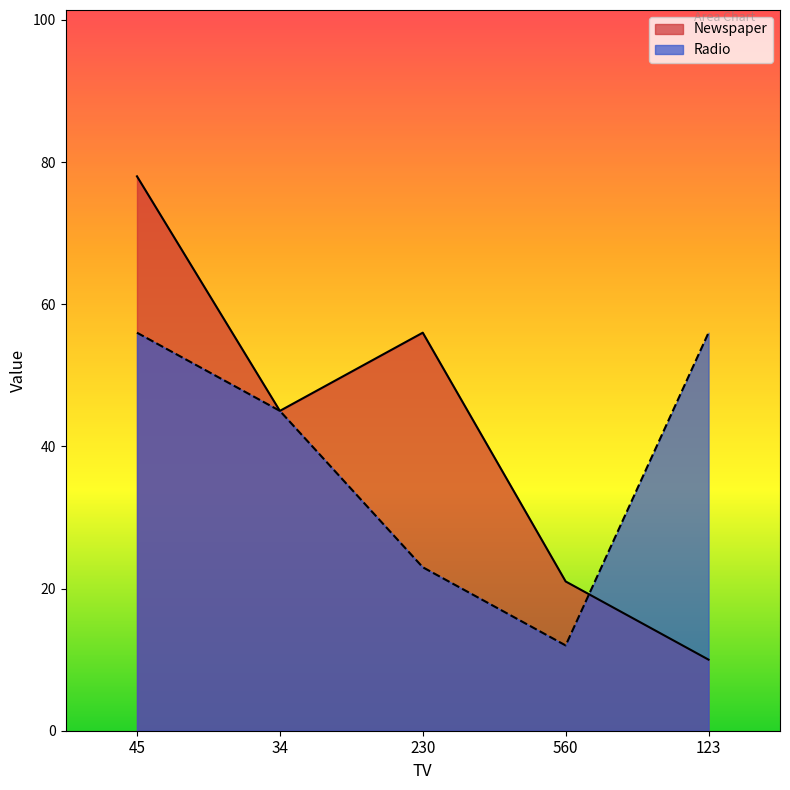

How many lines are shown in the chart?

2